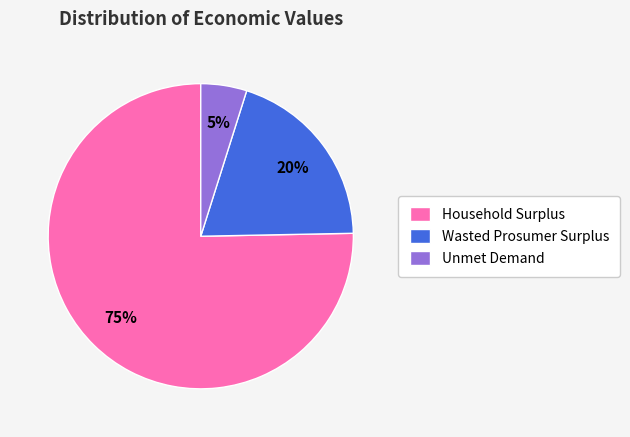

Is the sum of Wasted Prosumer Surplus and Household Surplus greater than half?

Yes